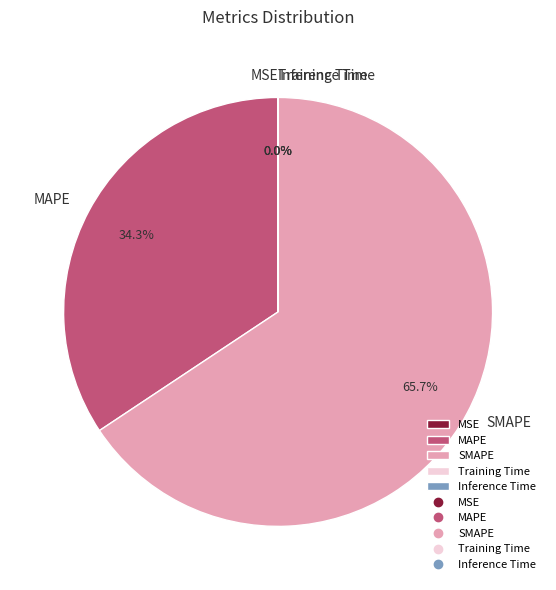

To the nearest percent, what is the difference between the largest and smallest slice percentages?

66%